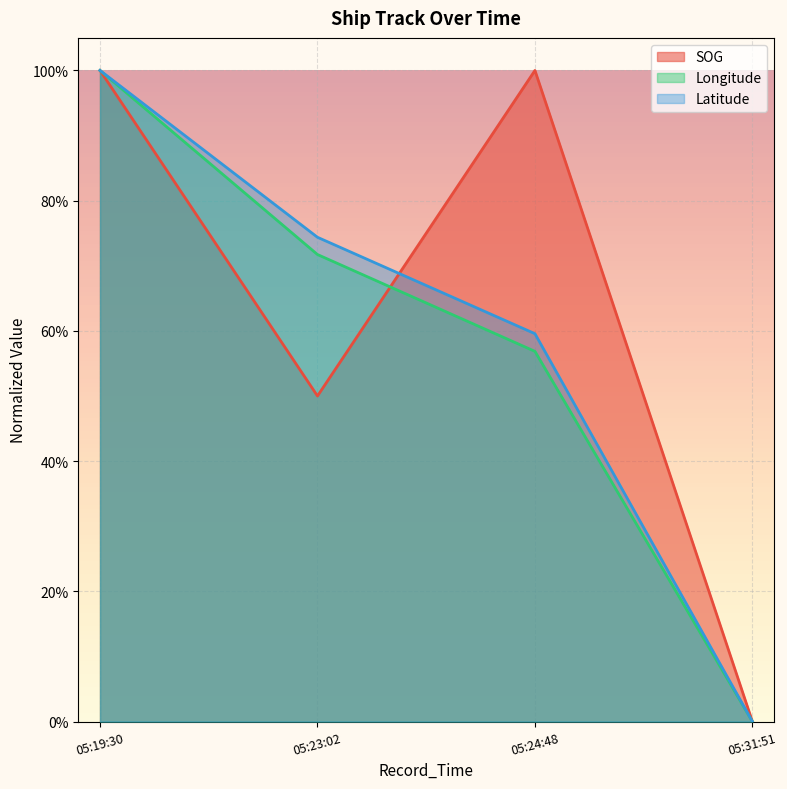

True or false: Latitude has more than 2 interior local peaks.

False